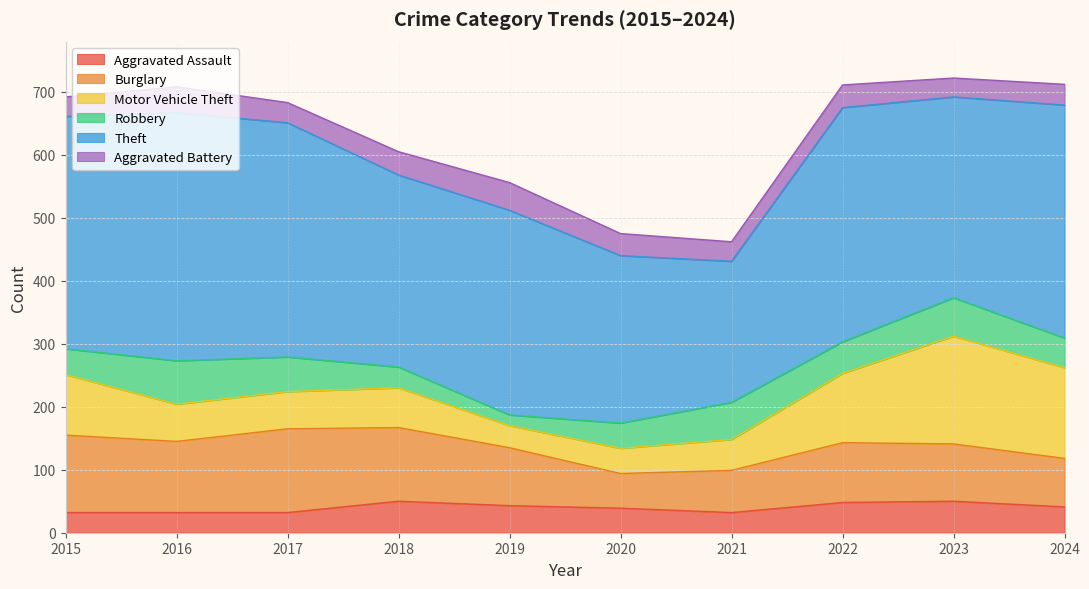

True or false: Motor Vehicle Theft has more than 0 interior local peaks.

True